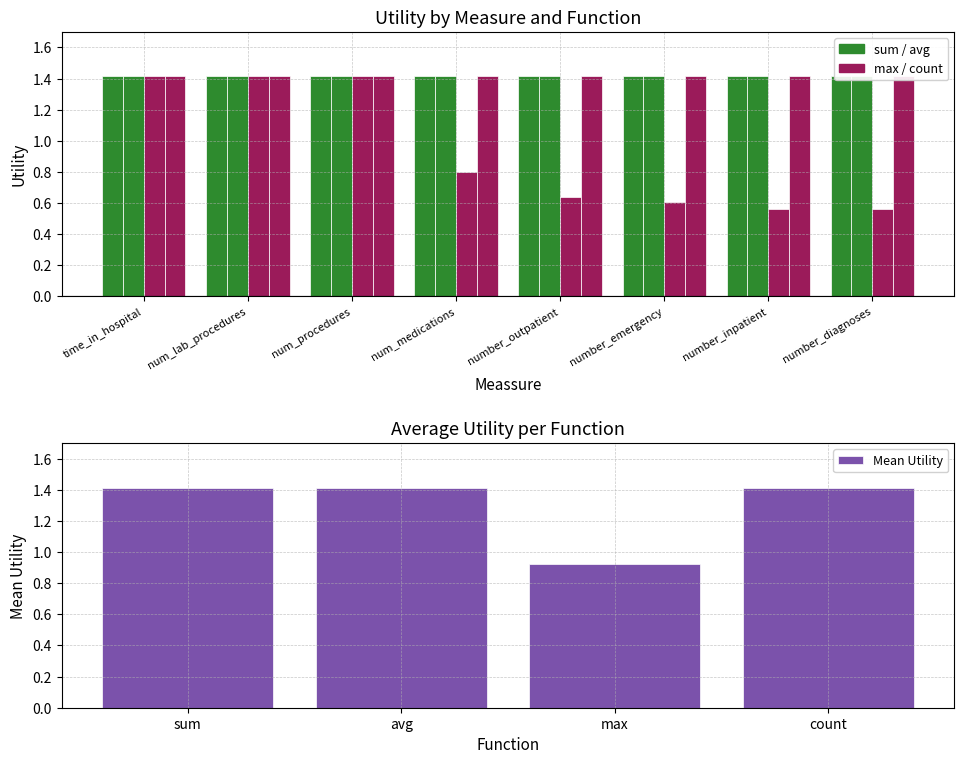

The value of max at num_medications is 0.8. True or false?

True